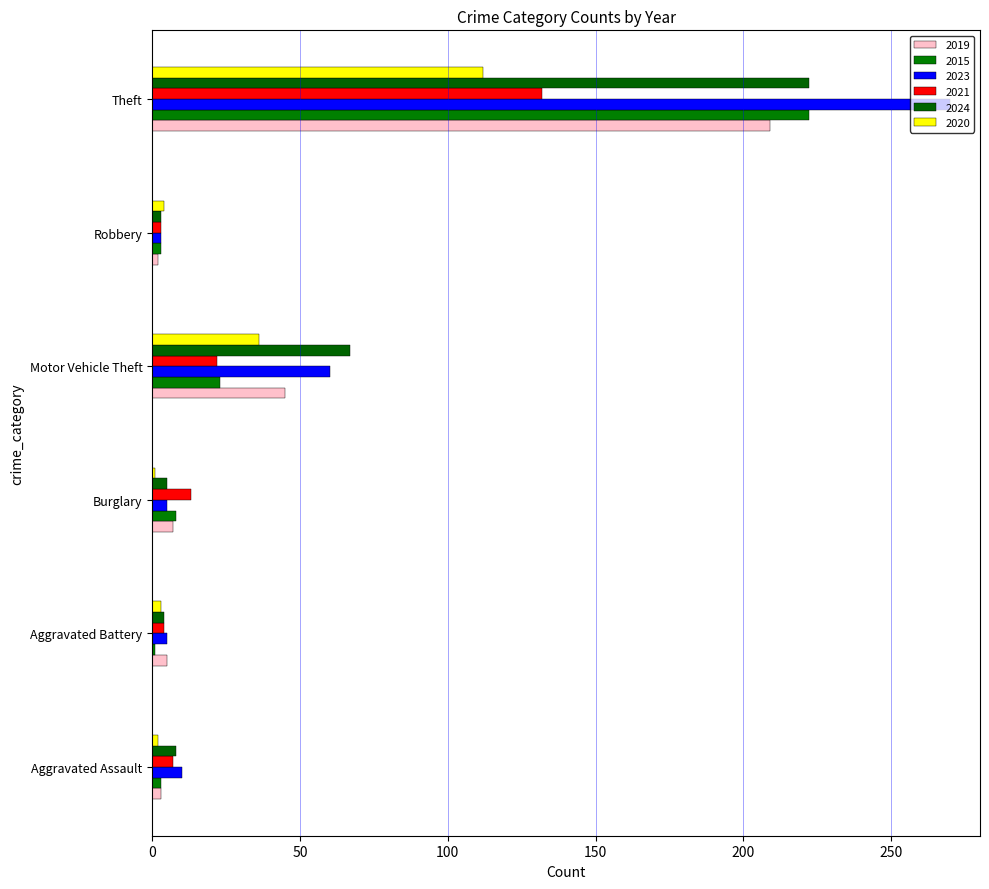

What is the minimum value shown in the chart?

1